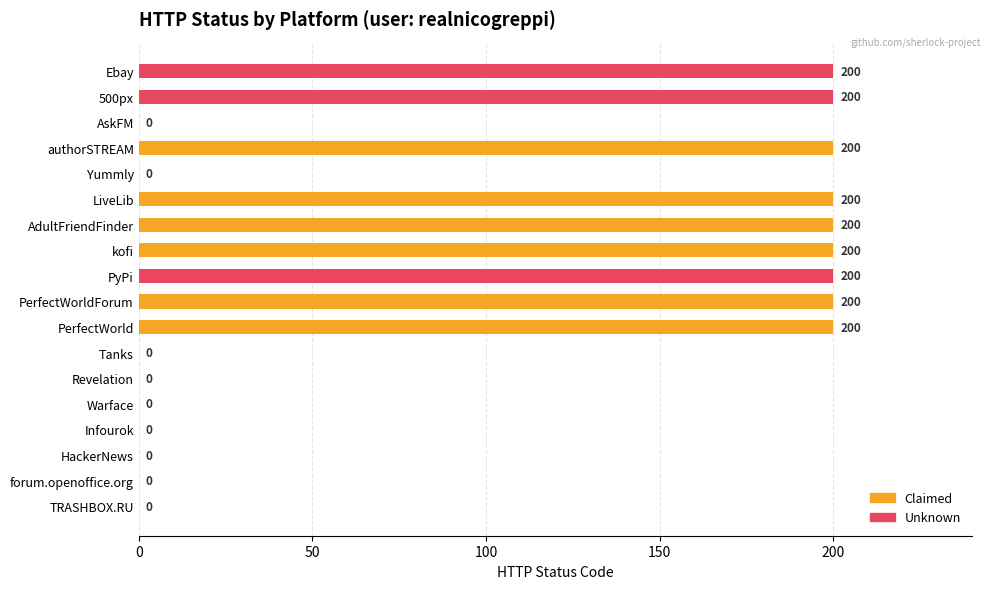

Does the chart contain stacked bars?

No